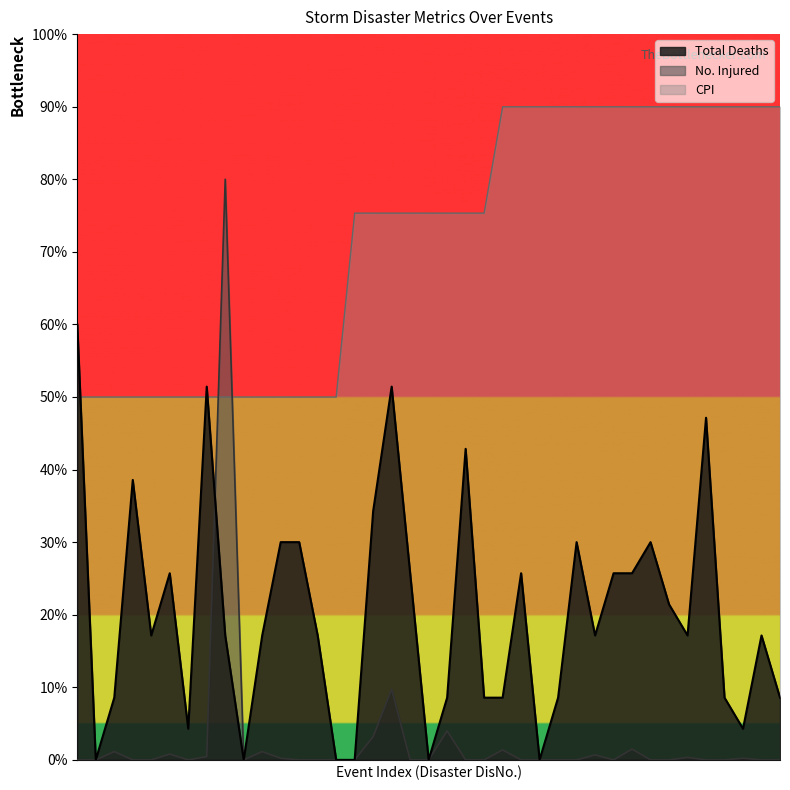

Between 2000-0837-ESP and 2000-0856-GBR, which is larger?

2000-0837-ESP